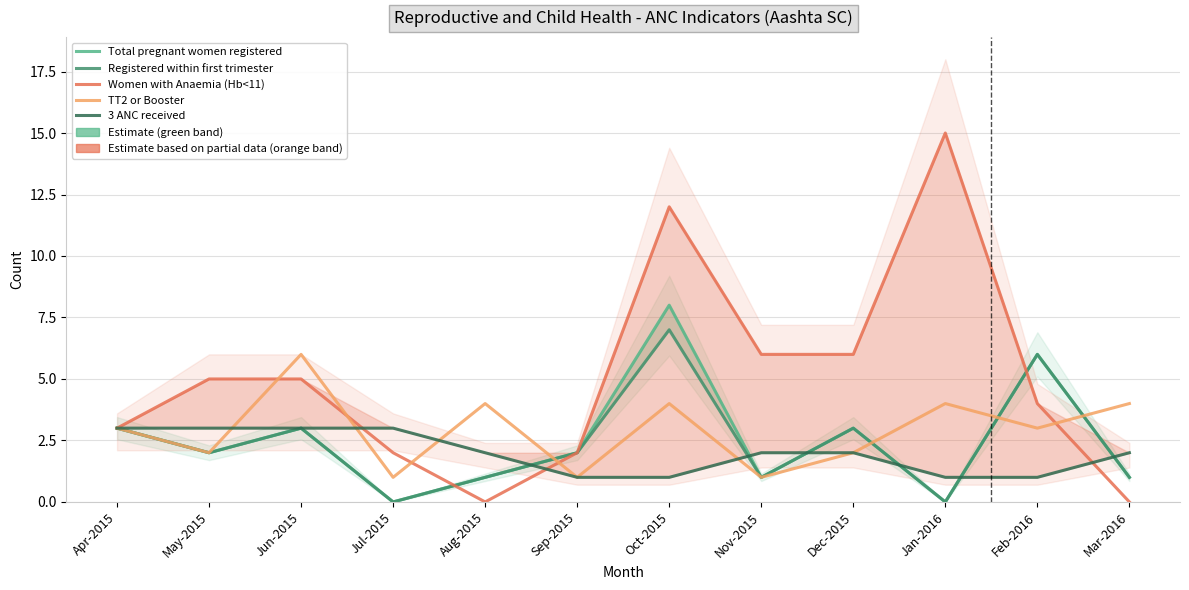

What is the value of the 3 ANC received point at the 8th from the left?

2